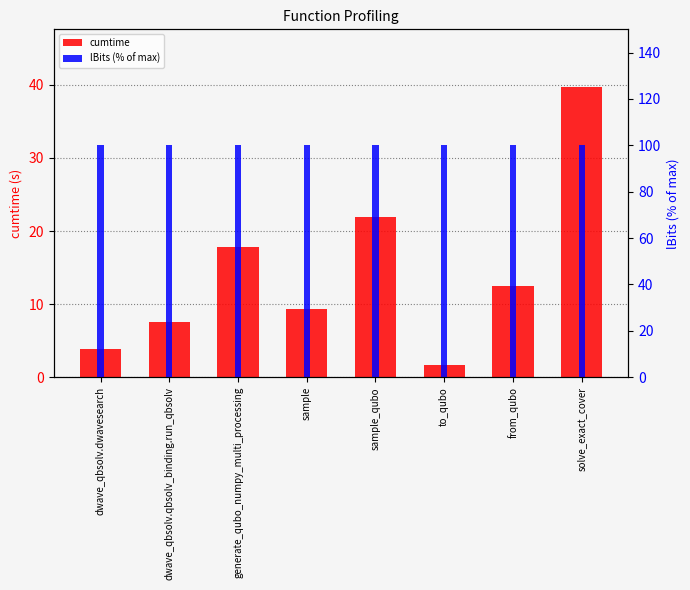

How many bars are there in total?

16